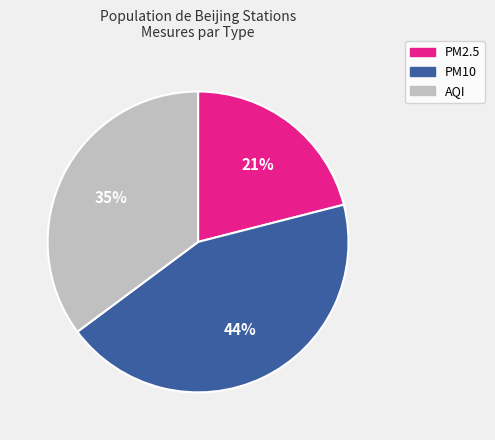

The AQI slice represents 35% of the pie. True or false?

True